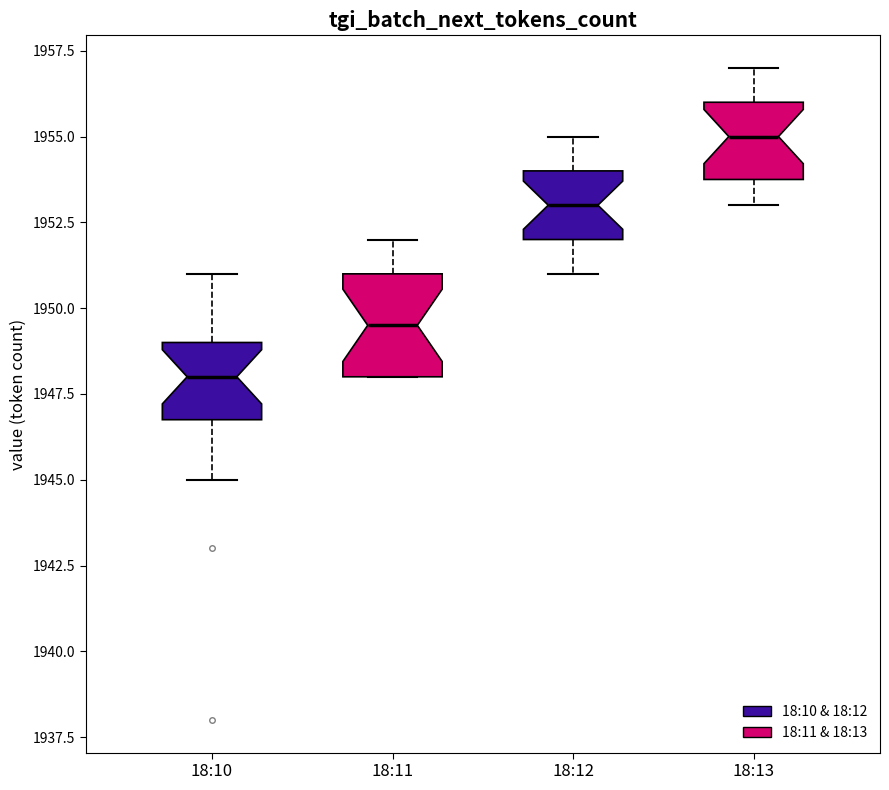

Reading left to right, read every box against the y-axis: the position of its median line, the range the box covers, and the ends of its whiskers. The values are not printed on the chart, so give them approximately, as read against the axis.

18:10: median 1948.0, box 1947.0 to 1949.0, whiskers 1945.0 to 1951.0
18:11: median 1949.5, box 1948.0 to 1951.0, whiskers 1948.0 to 1952.0
18:12: median 1953.0, box 1952.0 to 1954.0, whiskers 1951.0 to 1955.0
18:13: median 1955.0, box 1954.0 to 1956.0, whiskers 1953.0 to 1957.0